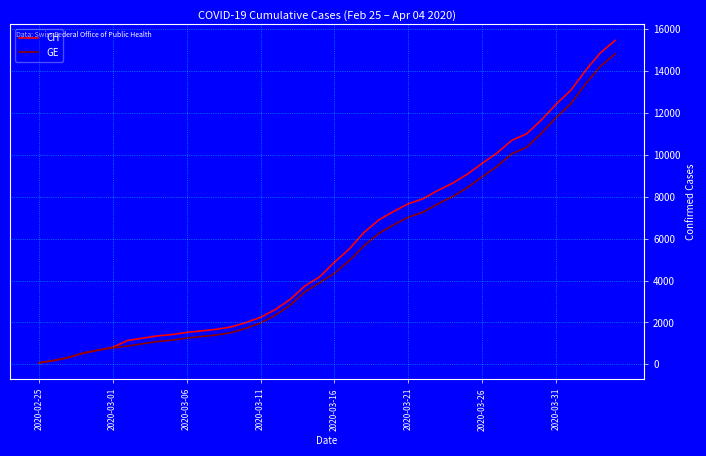

What is the greatest value displayed?

15475